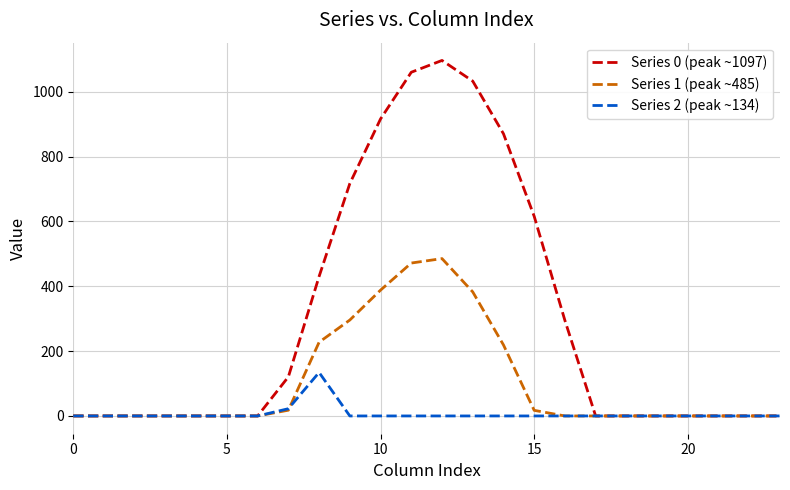

Which series has the largest total across all categories?

Series 0 (peak ~1097)